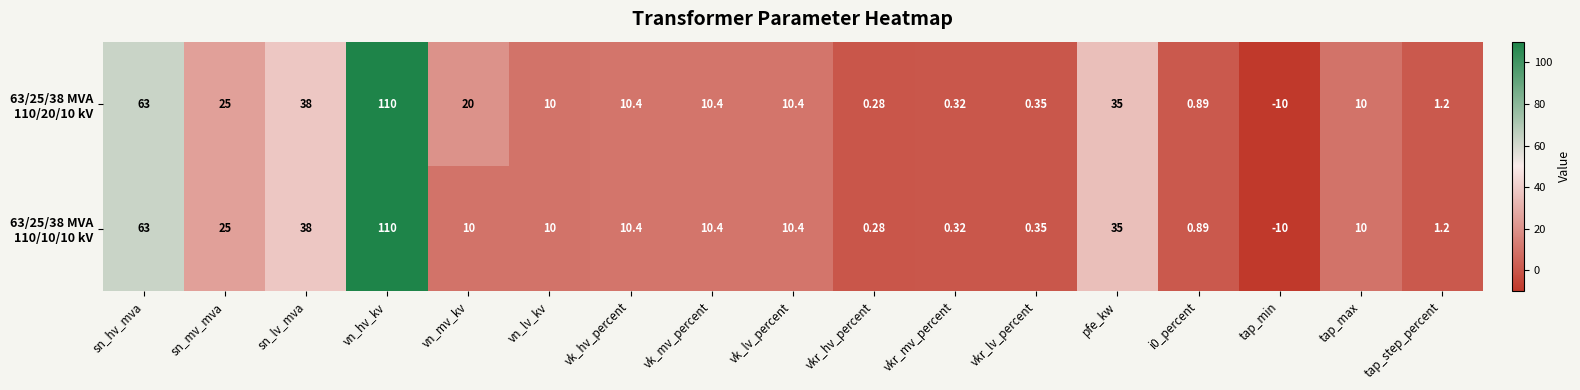

Which category has the lowest value across all series?

tap_min